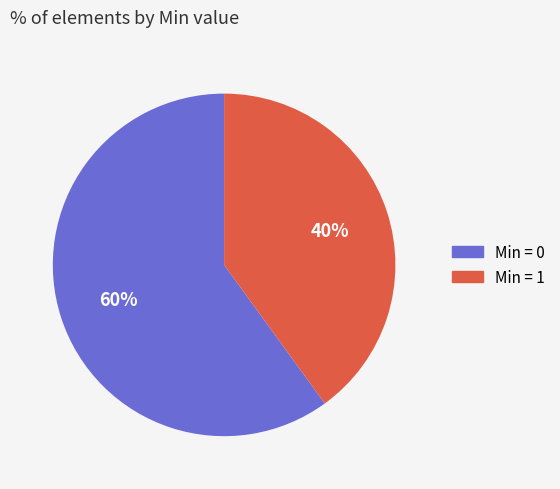

To the nearest percent, what is the average slice percentage?

50%